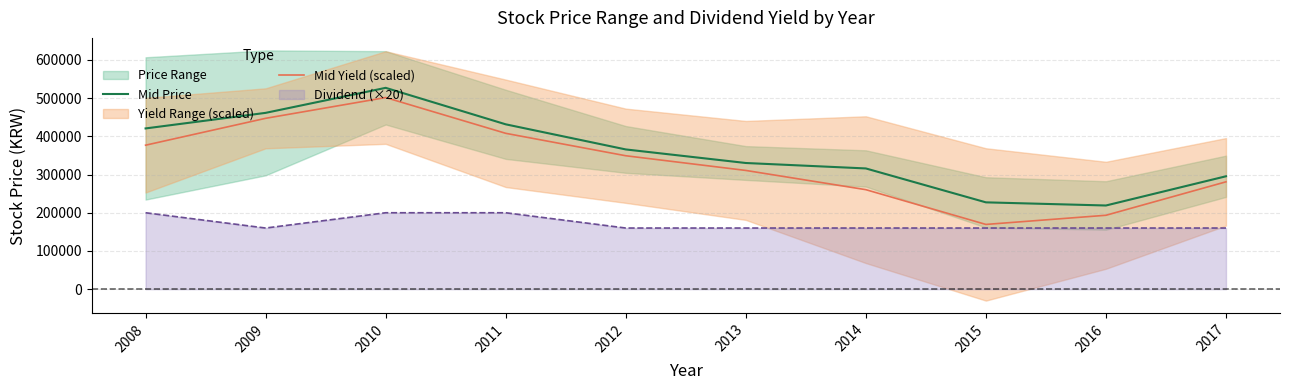

Where is the first local minimum for Mid Yield (scaled)?

2015